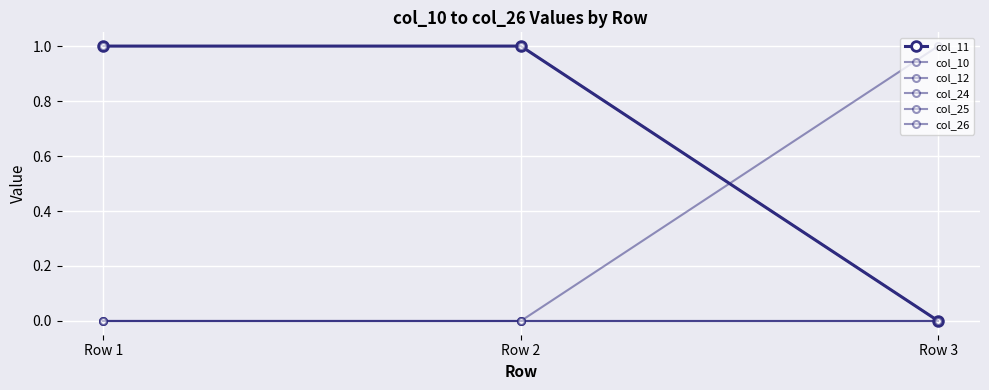

At which label does col_24 reach its peak?

Row 1